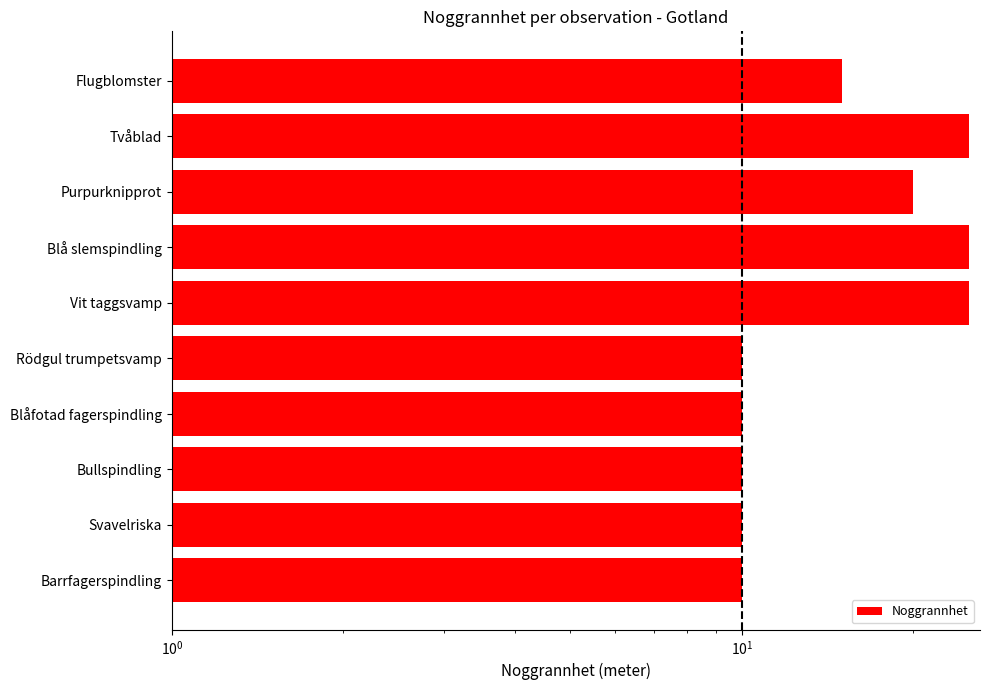

What position from the left is Vit taggsvamp?

6